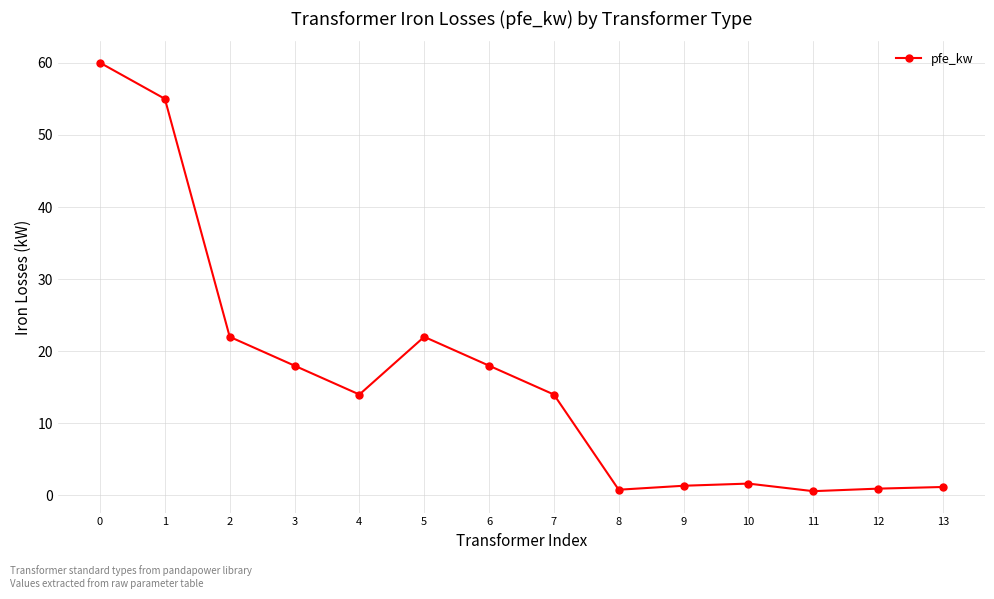

True or false: the data shows 20.5 at 4.

False